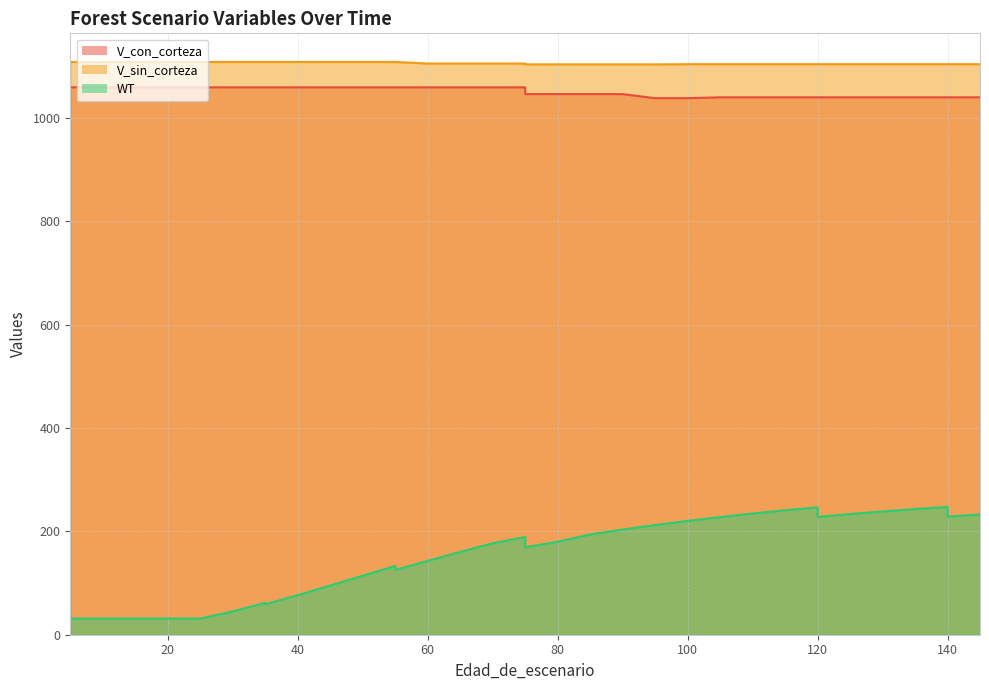

What is the spread (max minus min) of values at 30?

1063.1